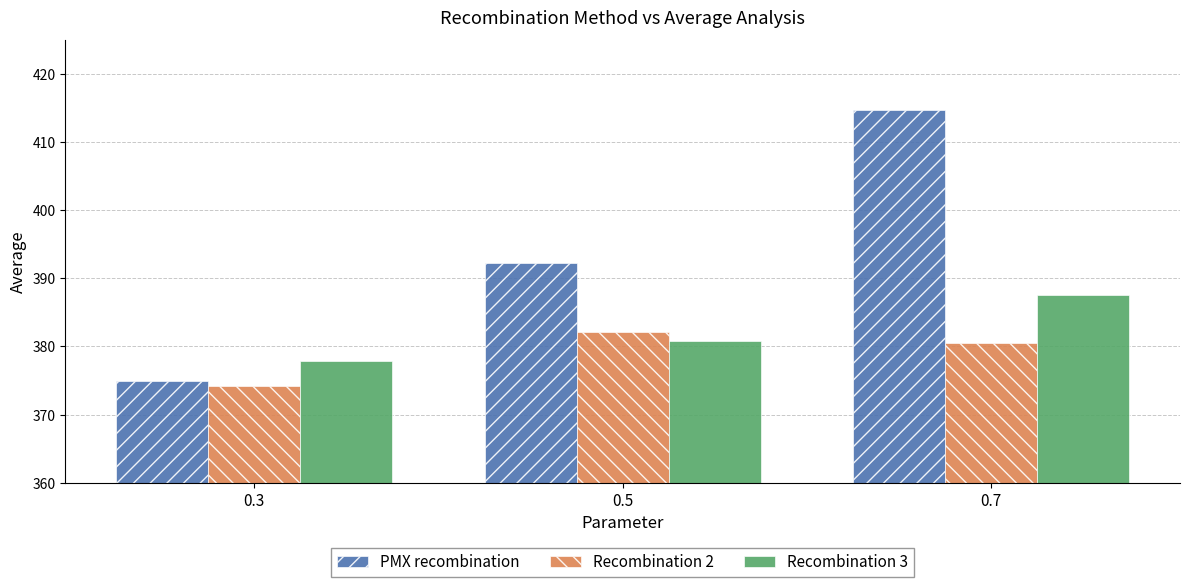

Reading right to left, transcribe all the data shown in this chart.

PMX recombination: 414.7	392.2	374.9
Recombination 2: 380.4	382.2	374.1
Recombination 3: 387.6	380.7	377.9